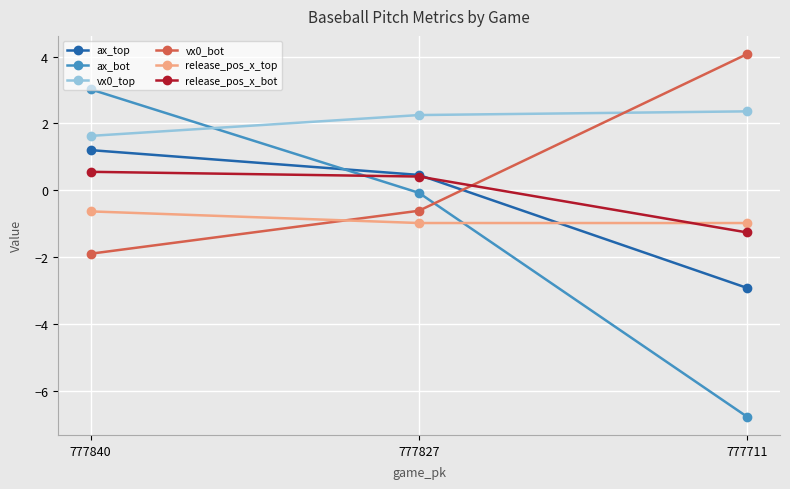

What is the greatest value displayed?

4.1